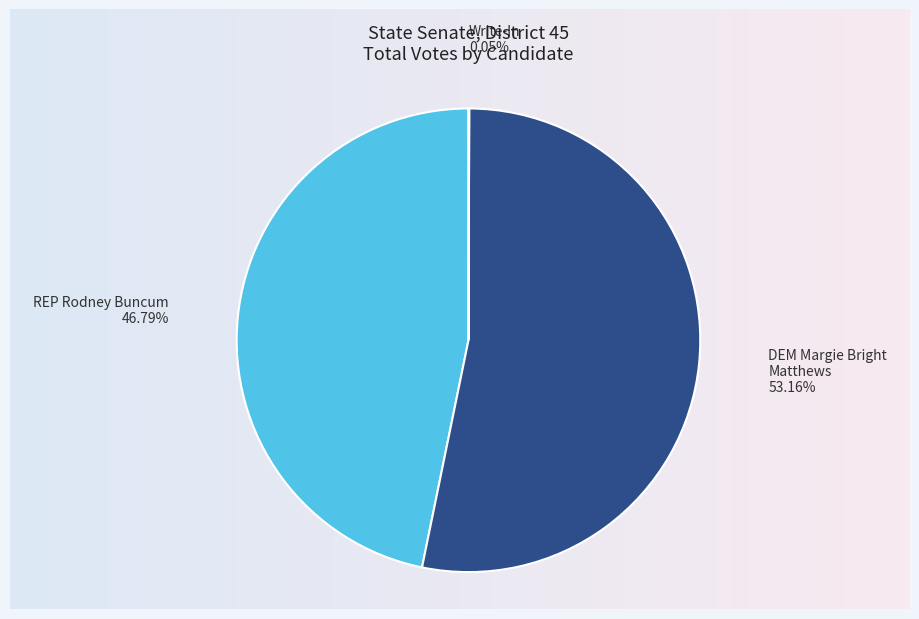

To the nearest percent, what is the difference between the REP Rodney Buncum and DEM Margie Bright Matthews slice percentages?

6%